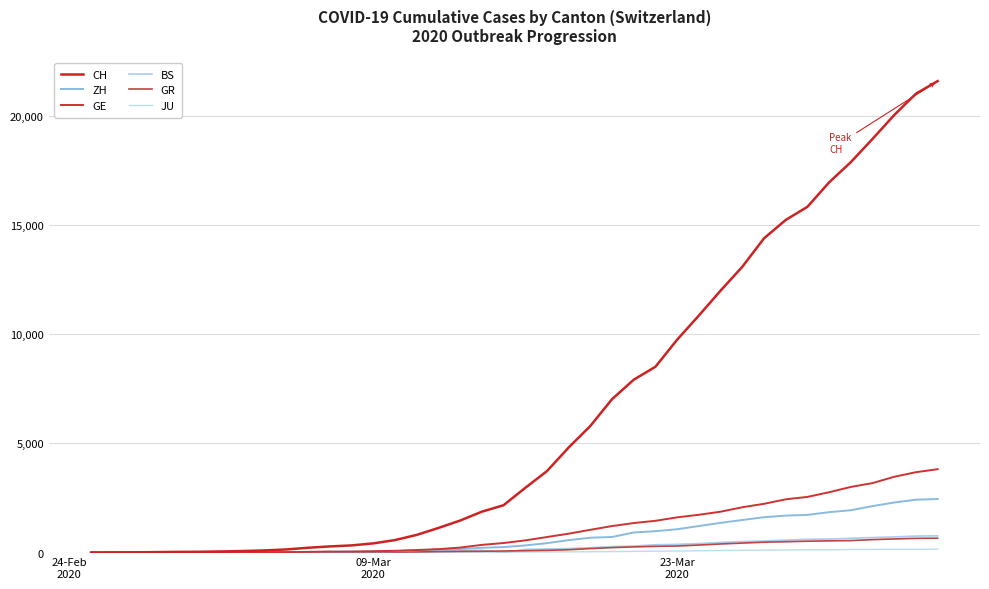

Which series has the widest spread of values?

CH